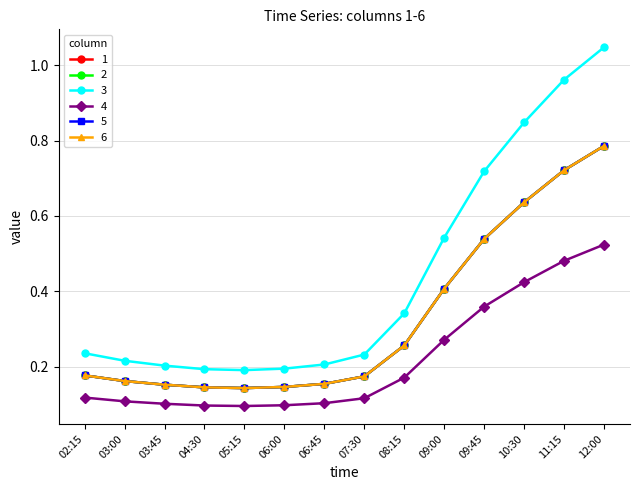

What position from the left is 04:30?

4